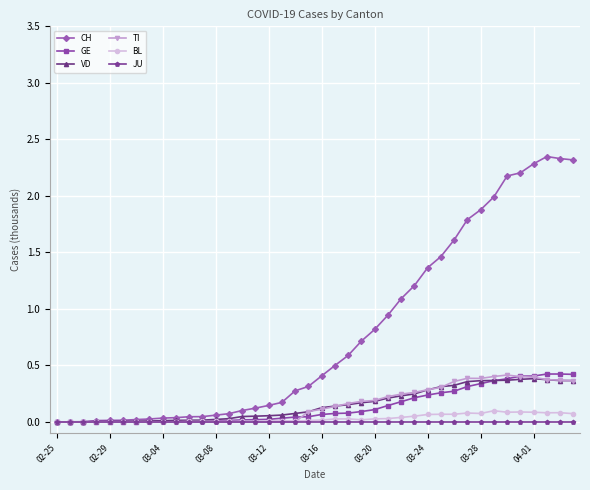

Which series has the largest total across all categories?

CH